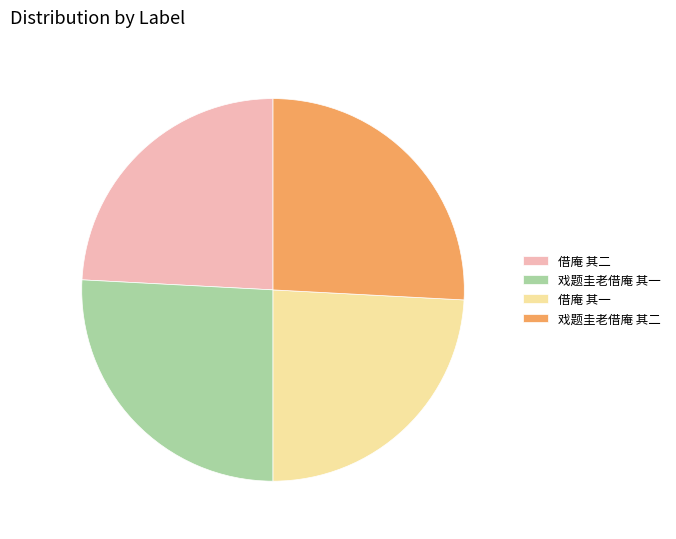

Combined, do 借庵 其一 and 借庵 其二 account for over 50%?

No